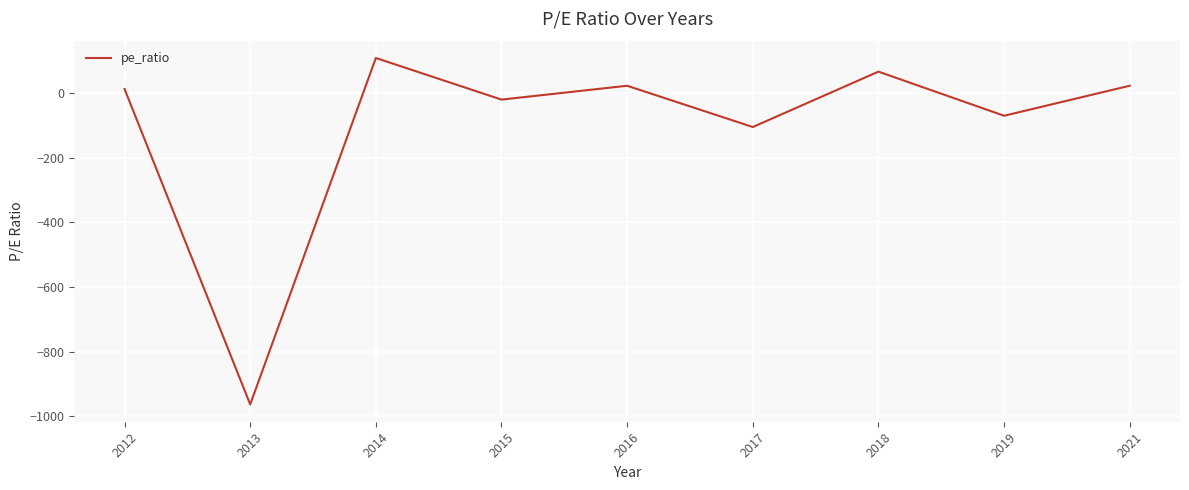

What is the difference between the maximum and minimum values?

1074.0